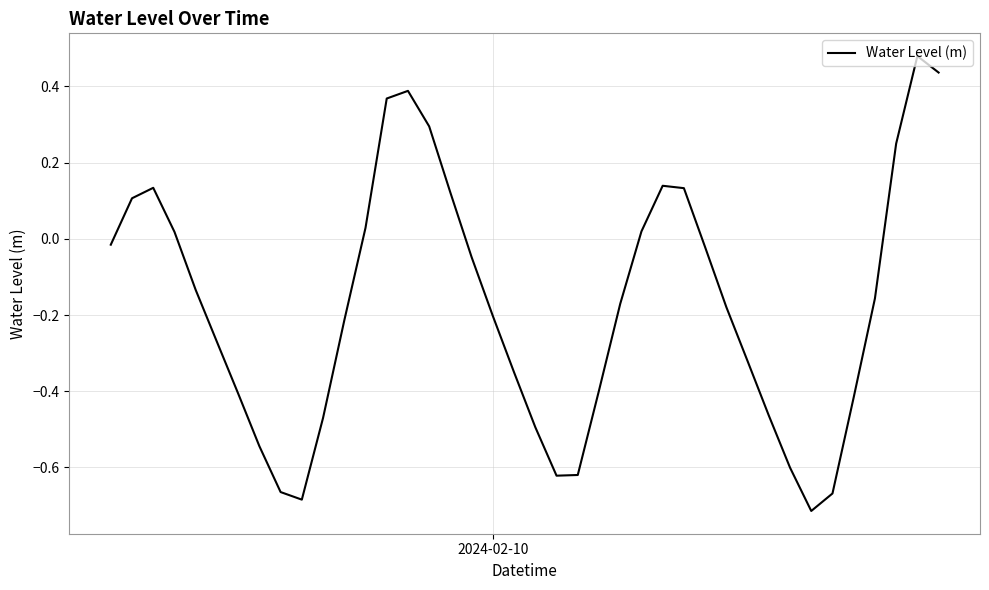

What is the difference between the maximum and minimum values?

1.2